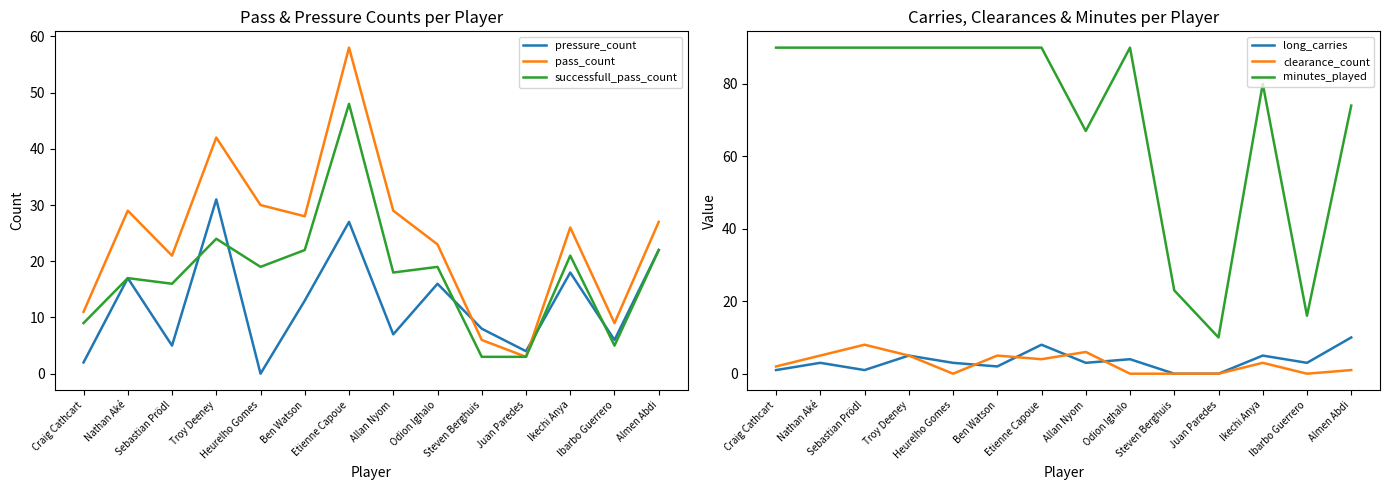

At which label does clearance_count reach its minimum?

Heurelho Gomes